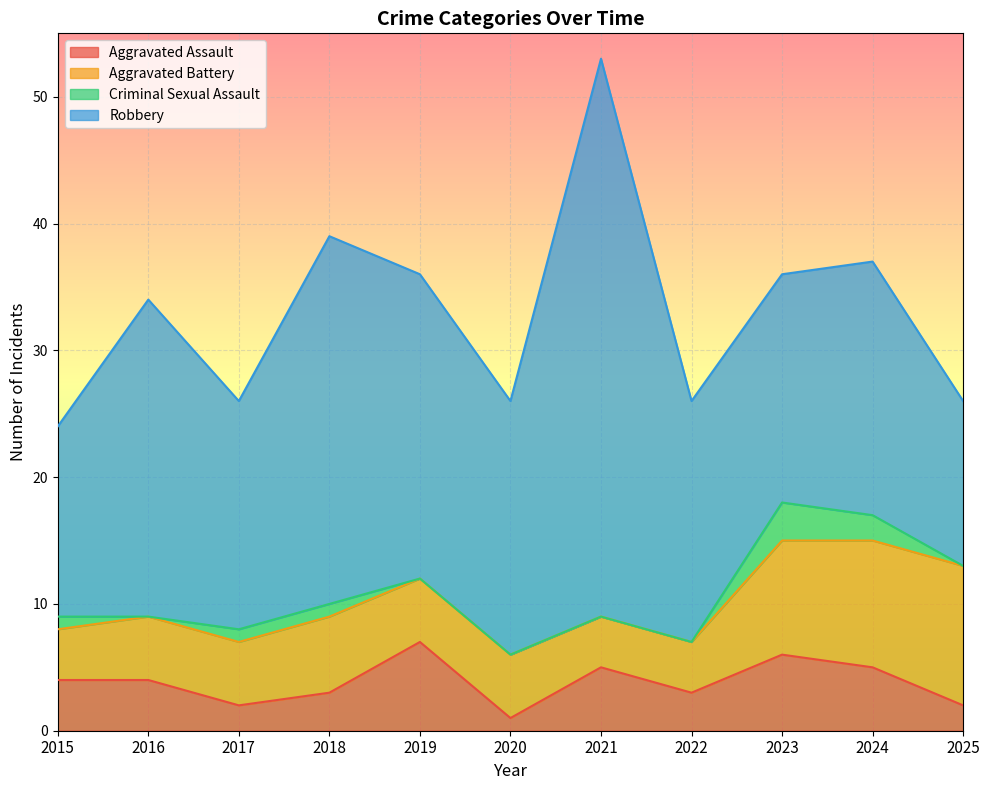

Does the chart display data point markers on the line(s)?

No